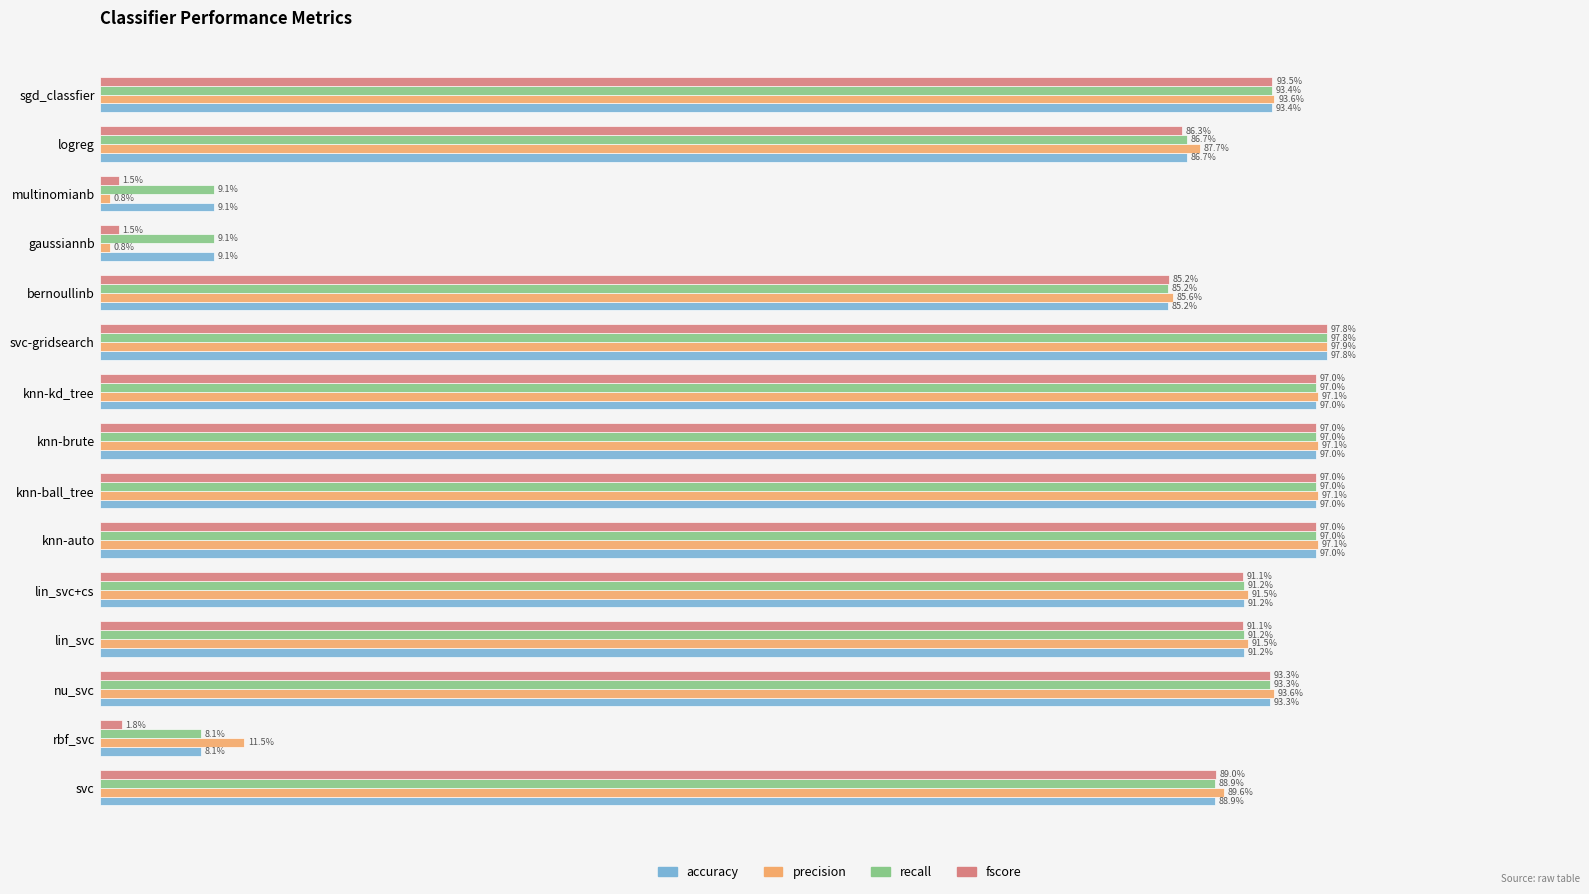

What are all the series names shown in the legend?

accuracy, precision, recall, fscore